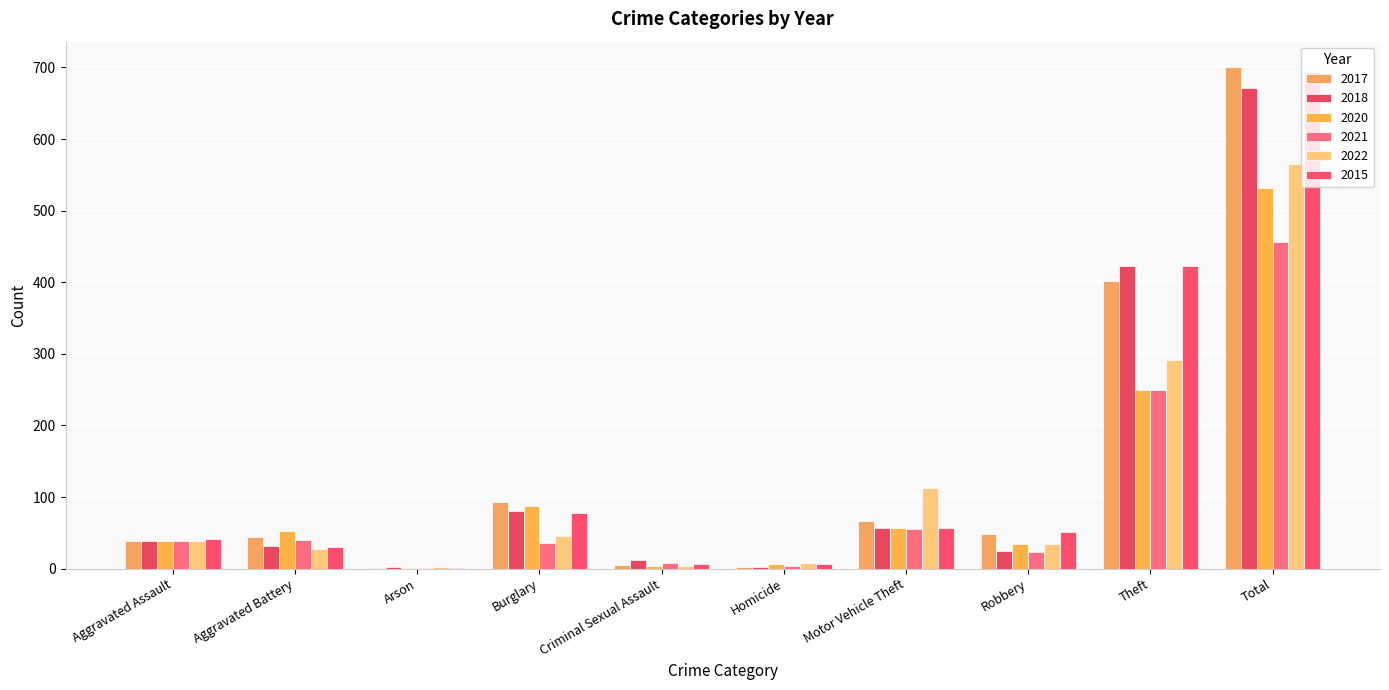

What position from the left is Criminal Sexual Assault?

5